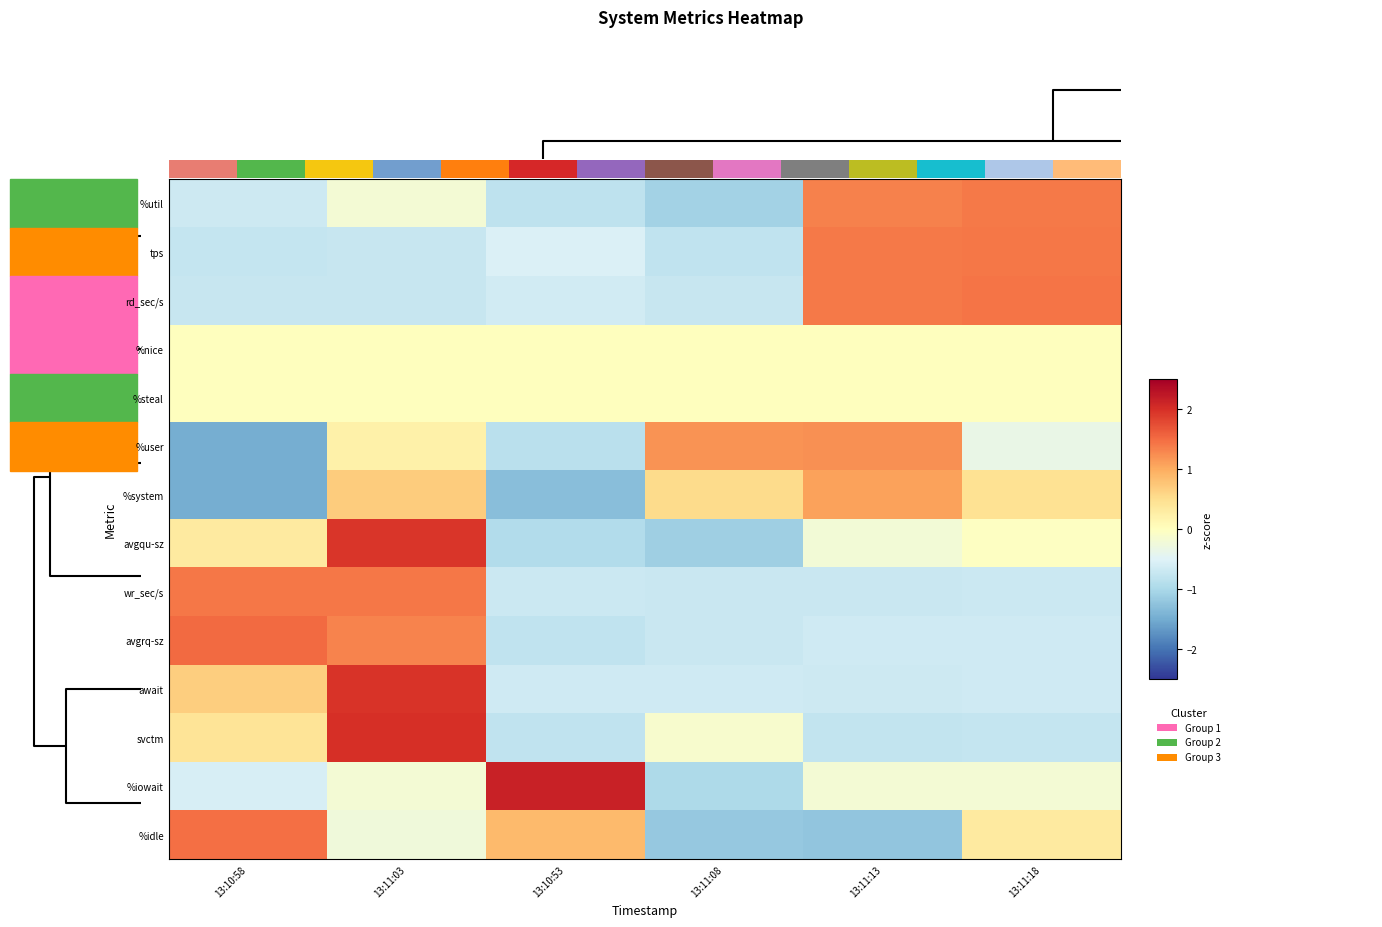

What is the difference between the maximum and minimum values in the %user series?

2.7